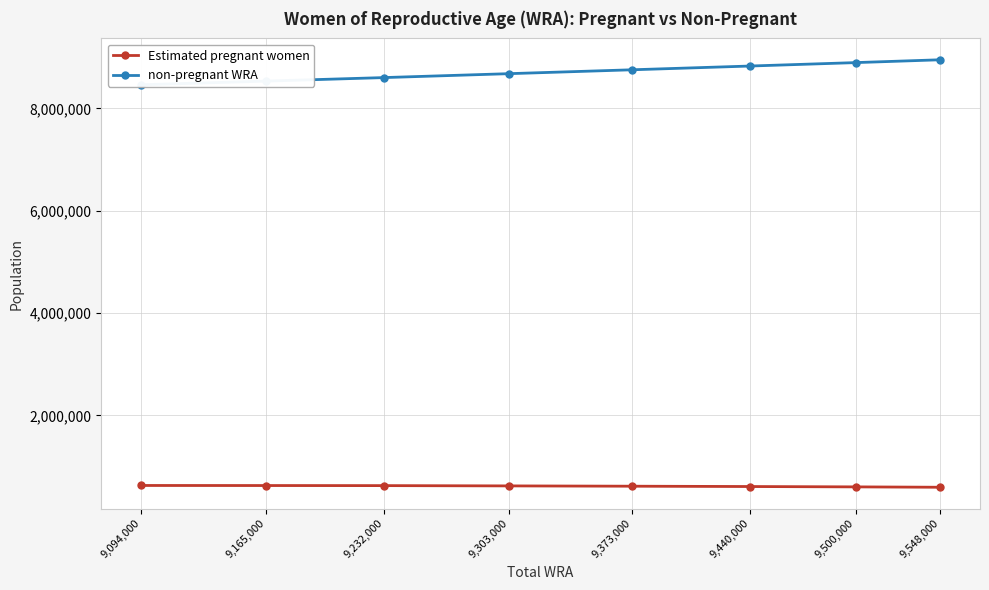

Count the number of categories in the chart.

8